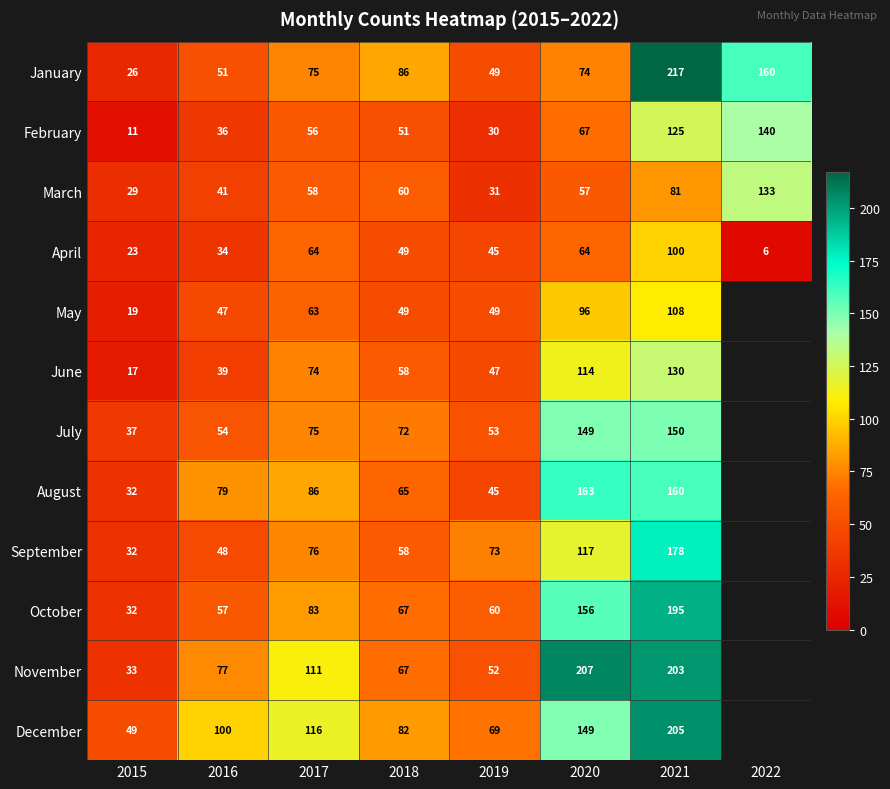

At which category is the sum across all series the highest?

2021